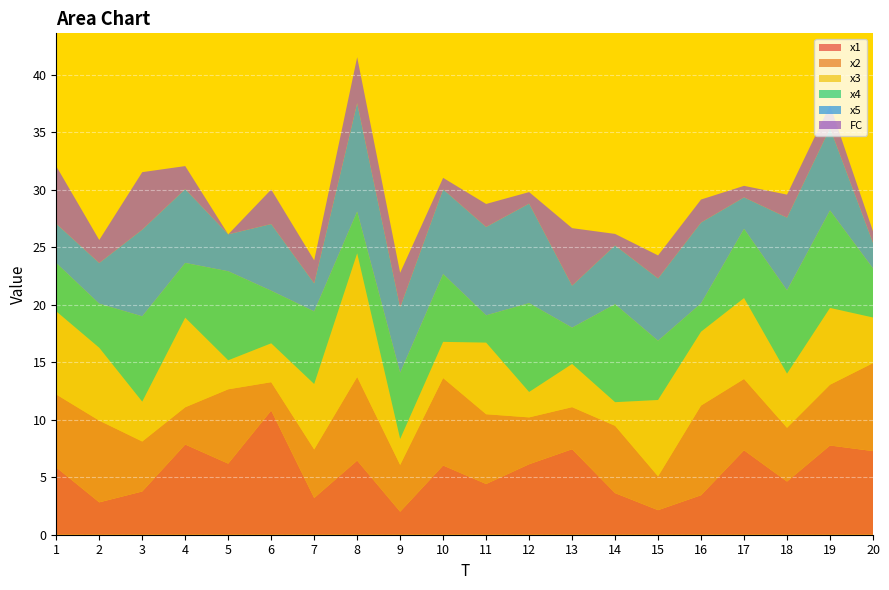

Reading right to left, what are all the values shown in this chart?

x1: 7.3	7.8	4.6	7.3	3.4	2.1	3.6	7.4	6.1	4.4	6.0	2.0	6.4	3.2	10.8	6.2	7.8	3.8	2.8	5.9
x2: 7.7	5.3	4.7	6.2	7.8	2.9	5.9	3.7	4.1	6.1	7.6	4.1	7.3	4.2	2.5	6.5	3.2	4.3	7.1	6.3
x3: 4.0	6.7	4.7	7.0	6.4	6.6	2.1	3.8	2.2	6.2	3.1	2.3	10.7	5.7	3.4	2.5	7.8	3.5	6.3	7.2
x4: 4.3	8.5	7.2	6.0	2.5	5.2	8.5	3.2	7.7	2.4	5.9	5.8	3.6	6.3	4.6	7.7	4.8	7.4	3.8	4.2
x5: 2.2	7.2	6.3	2.7	7.0	5.4	5.1	3.7	8.7	7.7	7.4	5.7	9.4	2.4	5.8	3.2	6.4	7.5	3.5	3.4
FC: 1.0	2.0	2.0	1.0	2.0	2.0	1.0	5.0	1.0	2.0	1.0	3.0	4.0	2.0	3.0	0.0	2.0	5.0	2.0	5.0